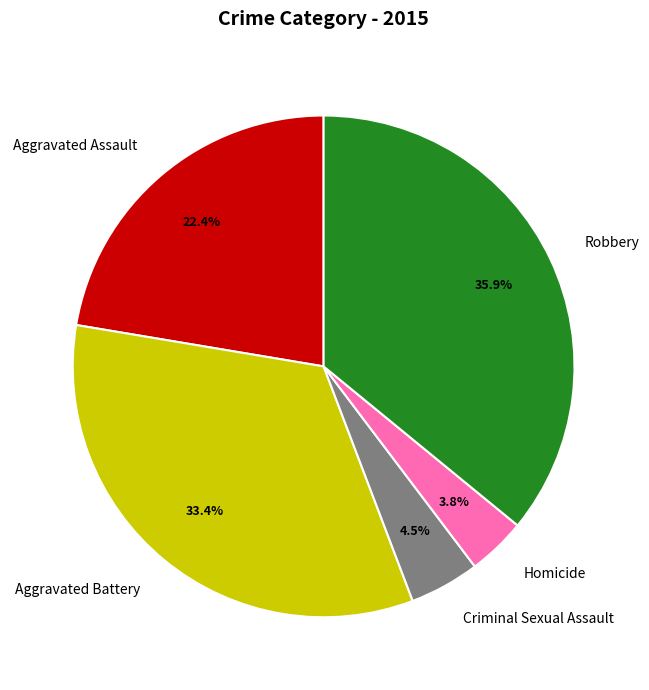

Does any single category account for the majority?

No